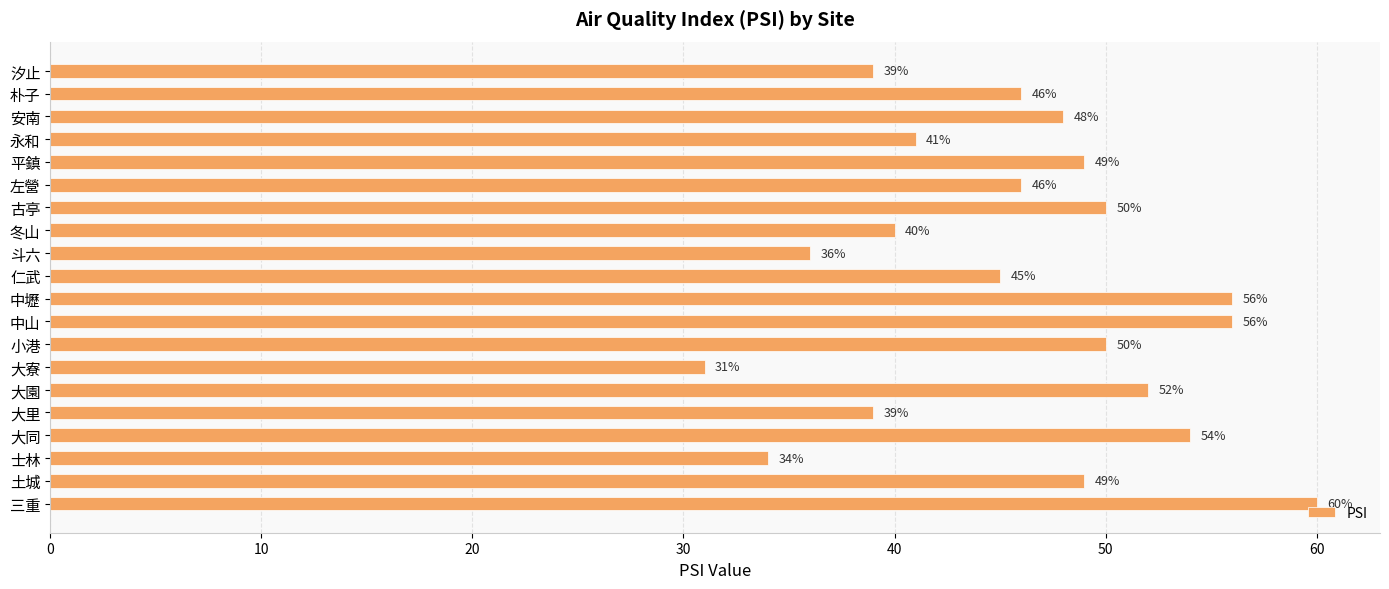

What is the change in value from 土城 to 大里?

-10